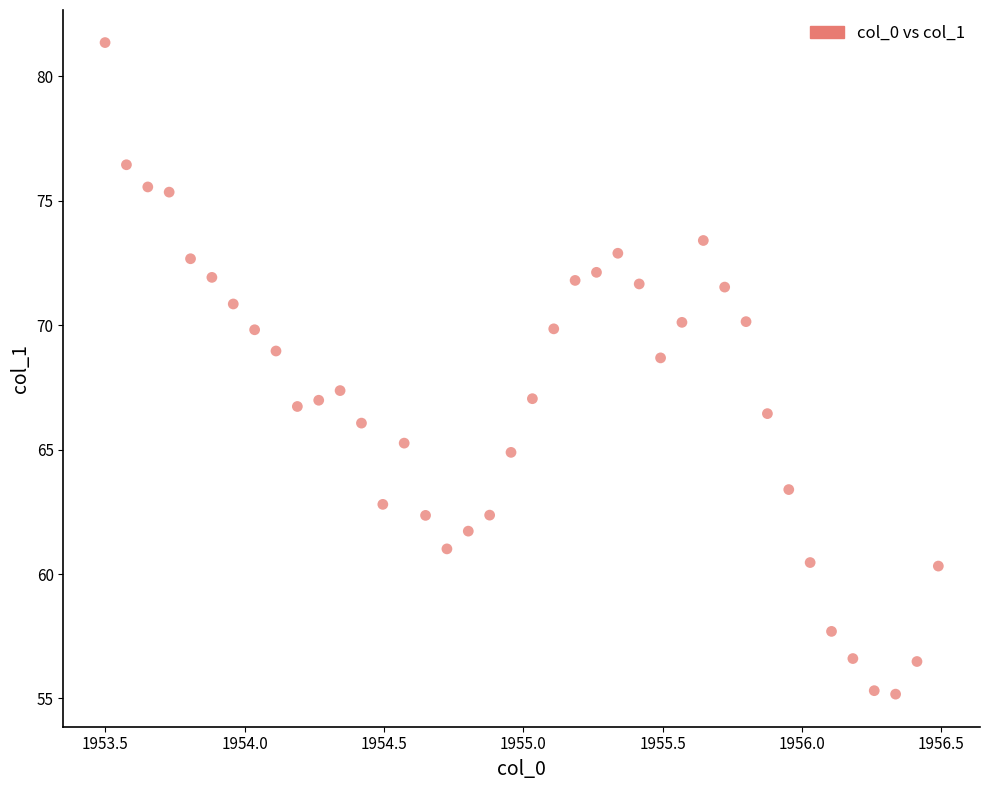

What is the range of Y values (max minus min)?

26.2